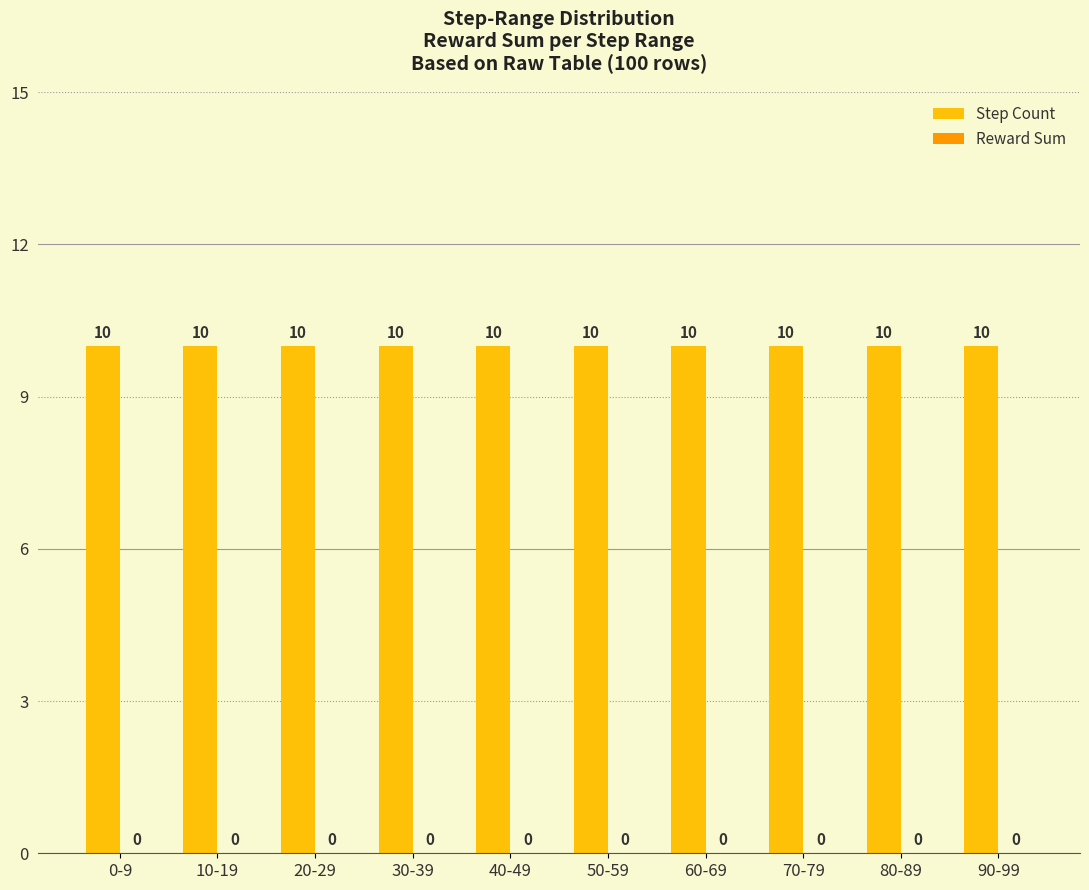

Reading left to right, extract all data points from this chart.

Step Count: 0-9=10	10-19=10	20-29=10	30-39=10	40-49=10	50-59=10	60-69=10	70-79=10	80-89=10	90-99=10
Reward Sum: 0-9=0	10-19=0	20-29=0	30-39=0	40-49=0	50-59=0	60-69=0	70-79=0	80-89=0	90-99=0